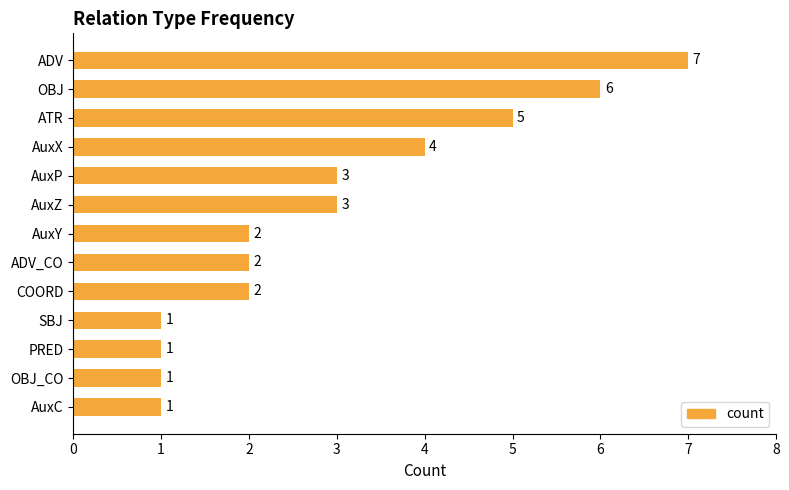

Reading bottom to top, transcribe all the data shown in this chart.

AuxC=1	OBJ_CO=1	PRED=1	SBJ=1	COORD=2	ADV_CO=2	AuxY=2	AuxZ=3	AuxP=3	AuxX=4	ATR=5	OBJ=6	ADV=7